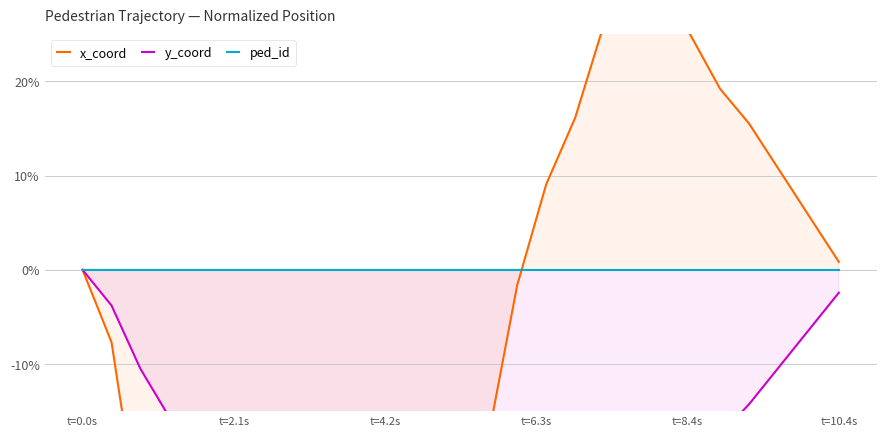

How many data points in x_coord are less than -17?

13